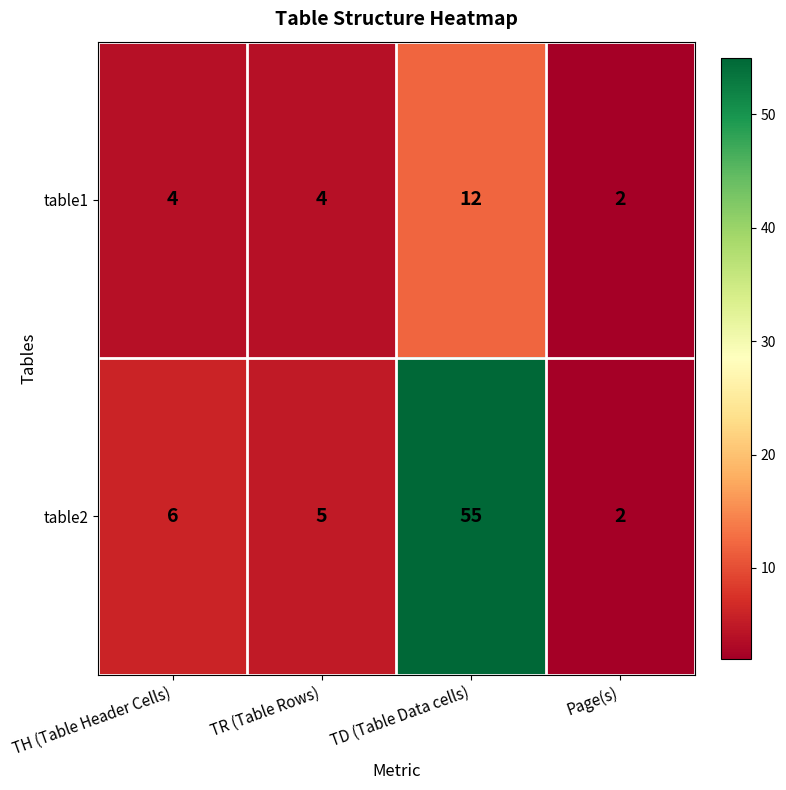

At TD (Table Data cells), list the series in order from largest to smallest.

table2, table1